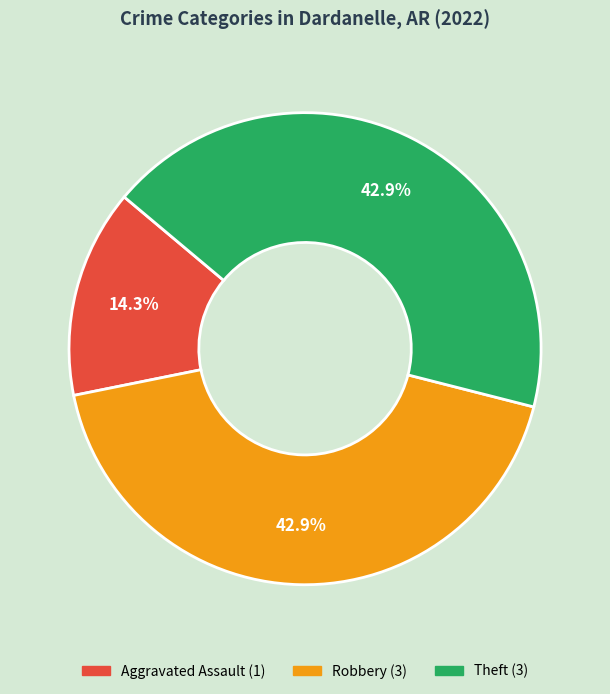

Does any single category account for the majority?

No